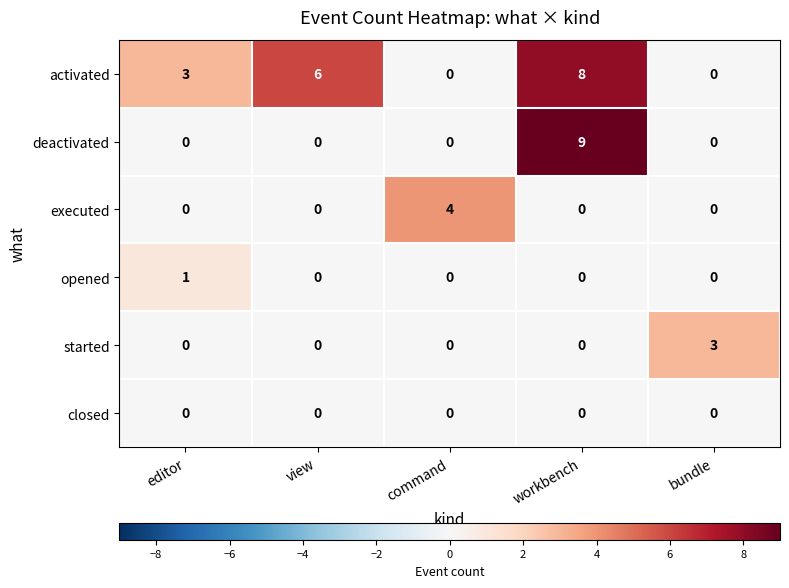

How many series are shown in this chart?

6